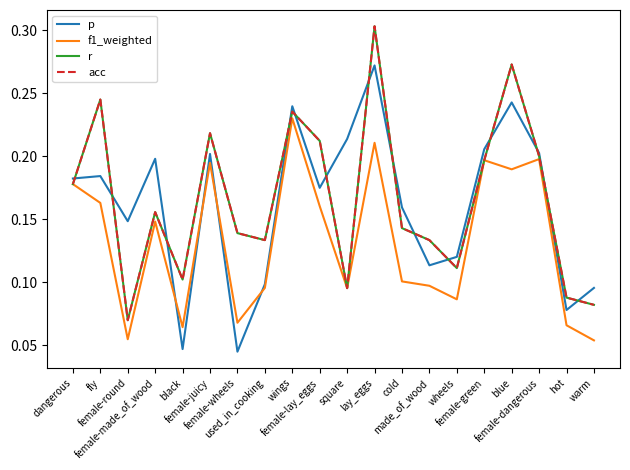

Which series has the widest spread of values?

r